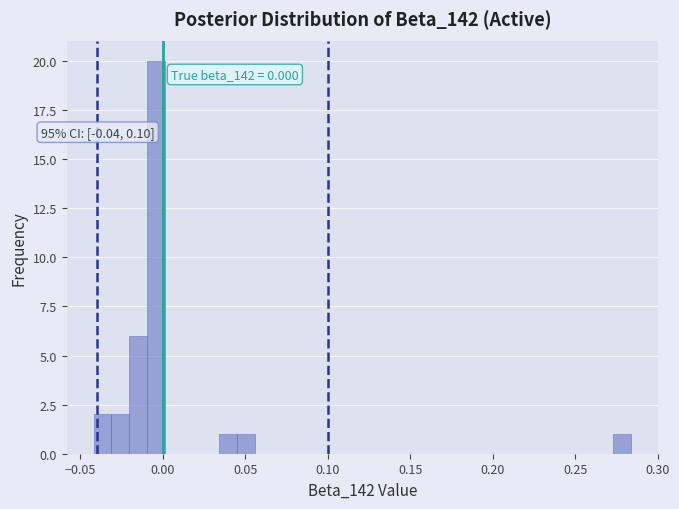

Around what value on the x-axis is the tallest bar? Give the approximate position of its centre, as read against the axis.

-0.005